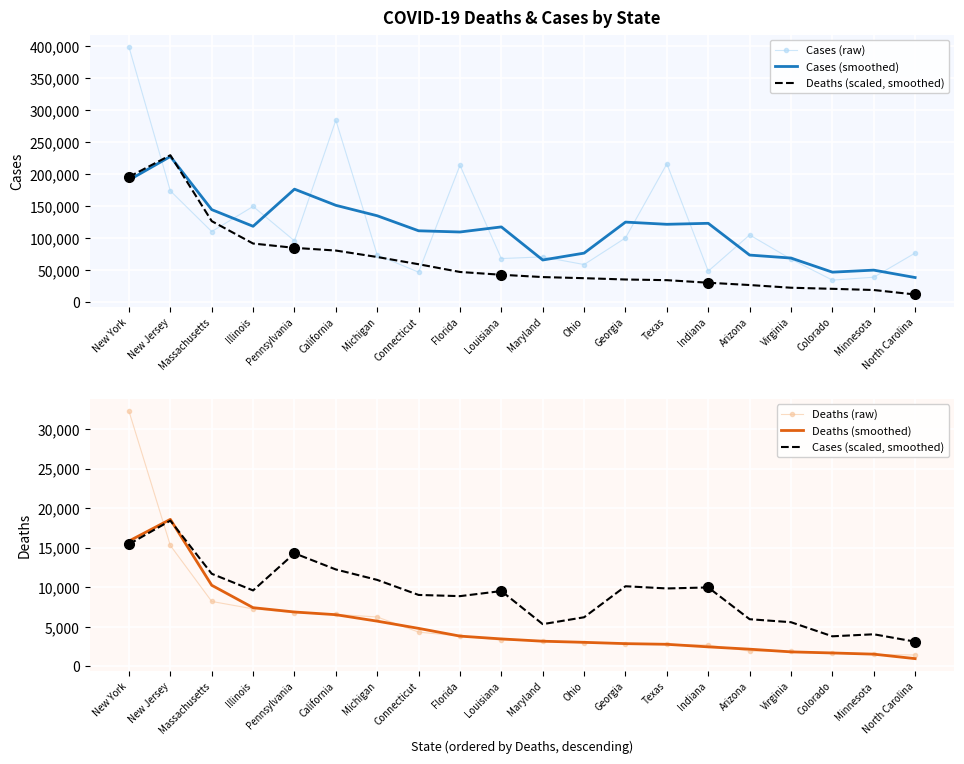

True or false: Deaths (raw) and Cases (raw) intersect in this chart.

False